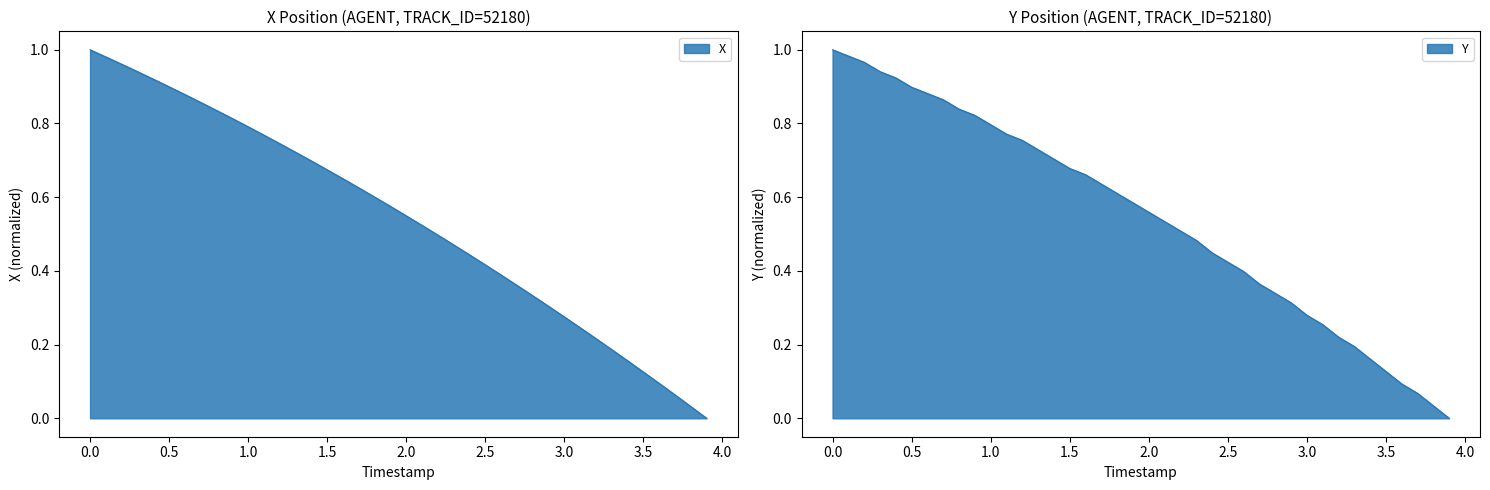

What are all the series names shown in the legend?

X, Y